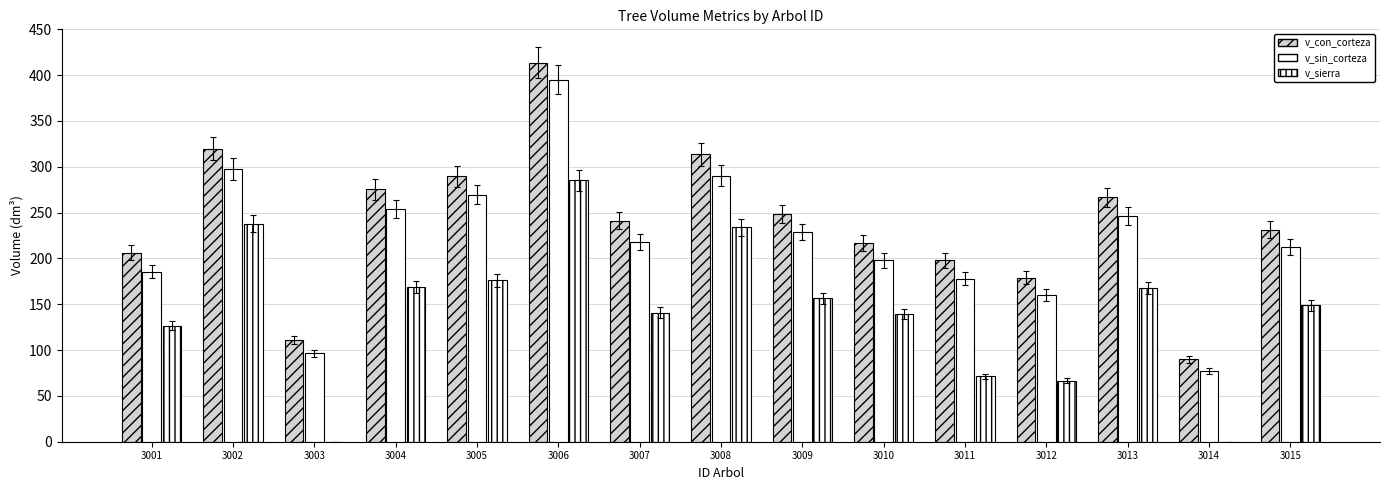

At which category is the sum across all series the highest?

3006